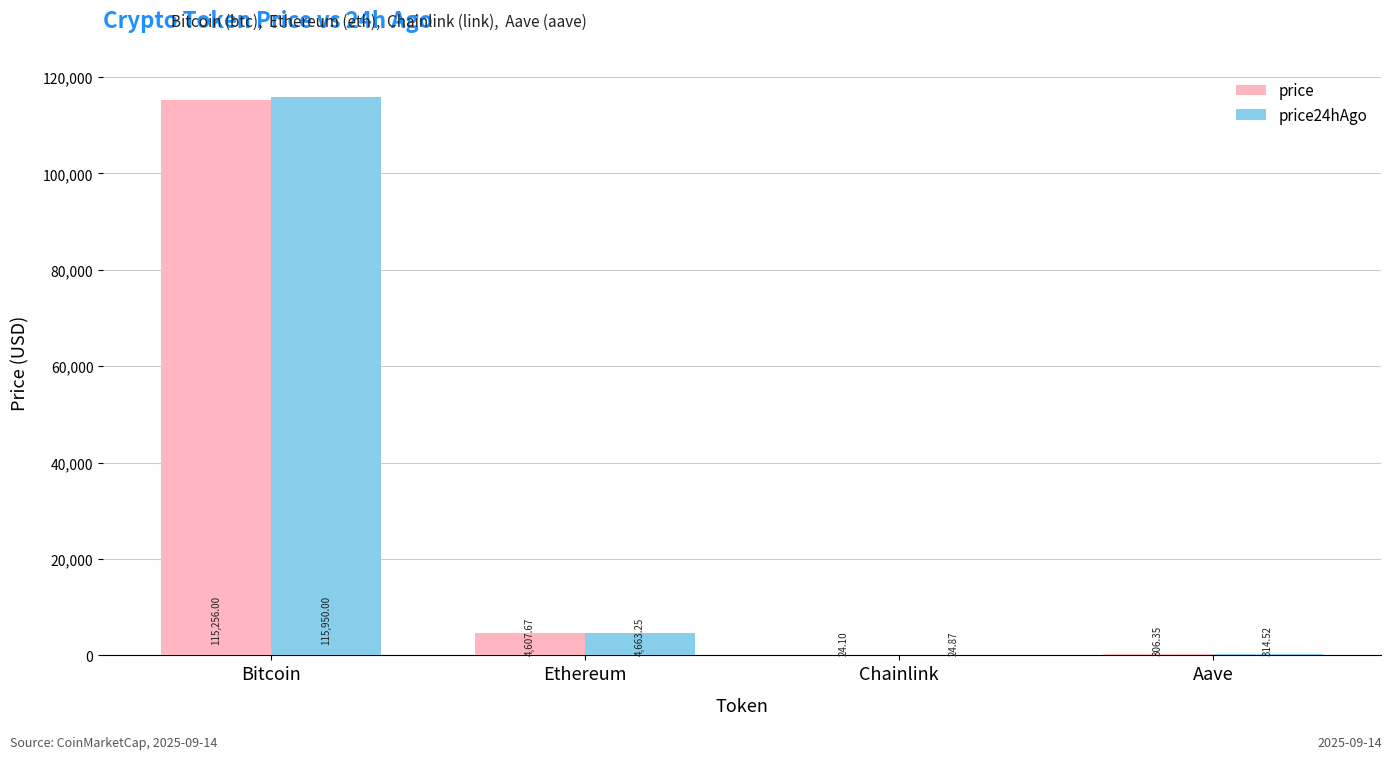

How many data points in price24hAgo are above 4663?

2